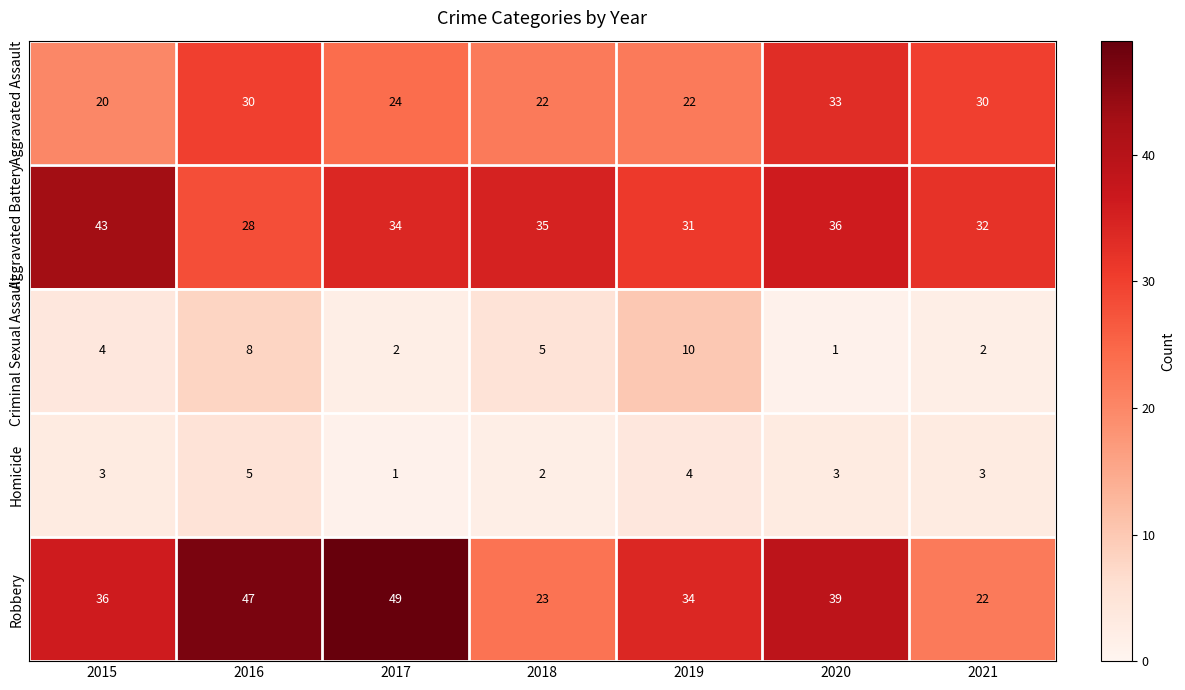

What is the total value across all series at 2016?

118